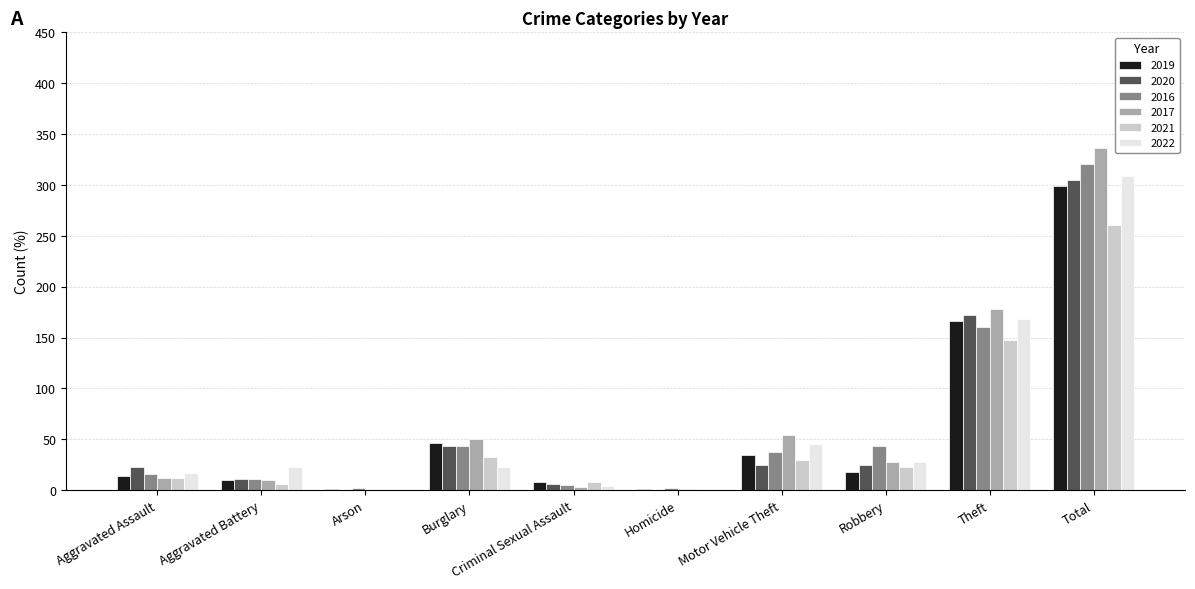

Is it true that 2022 equals 309 at Total?

True